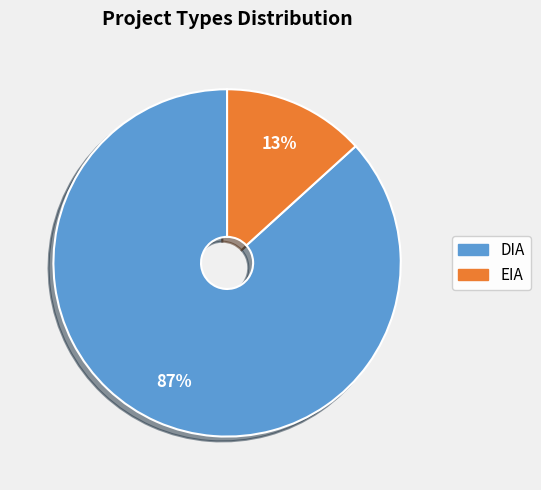

Which slice is the smallest?

EIA